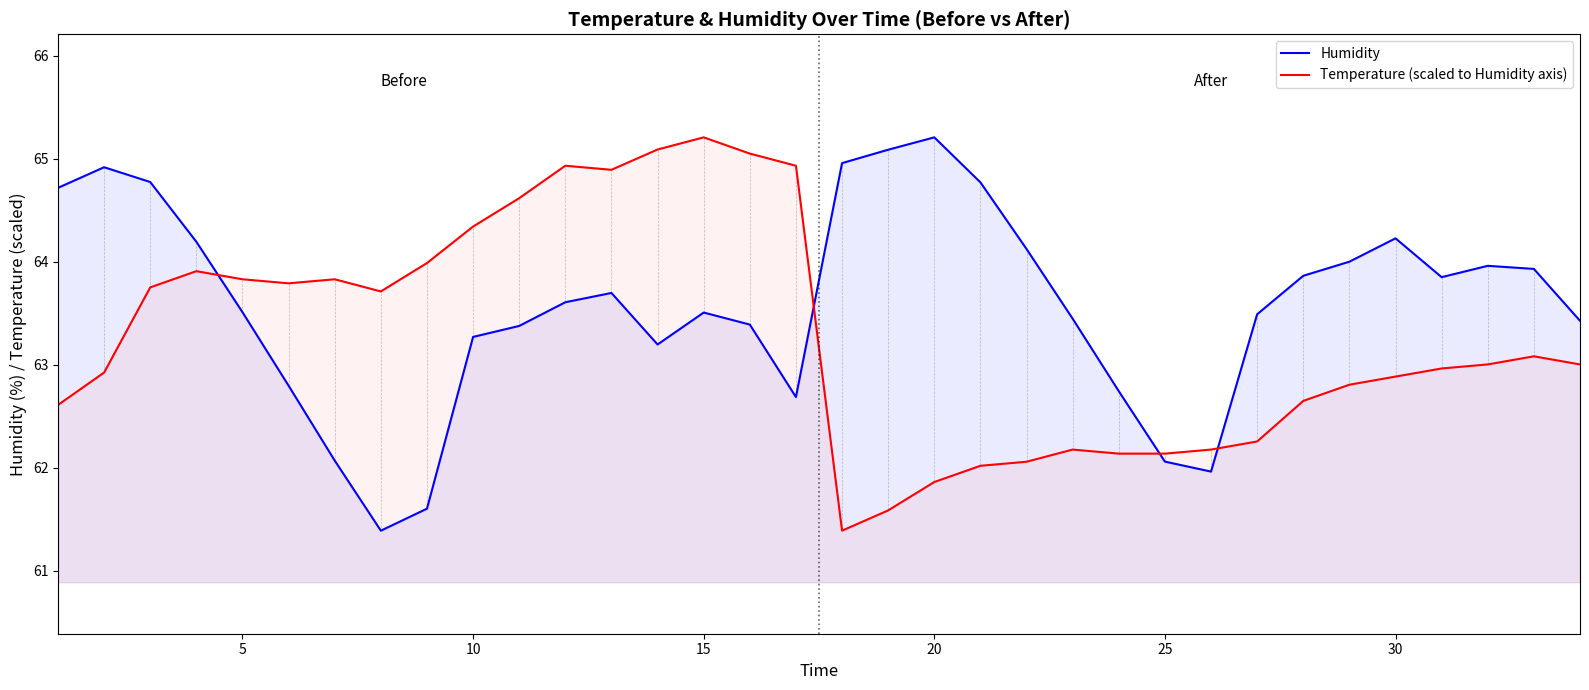

How many lines are shown in the chart?

2